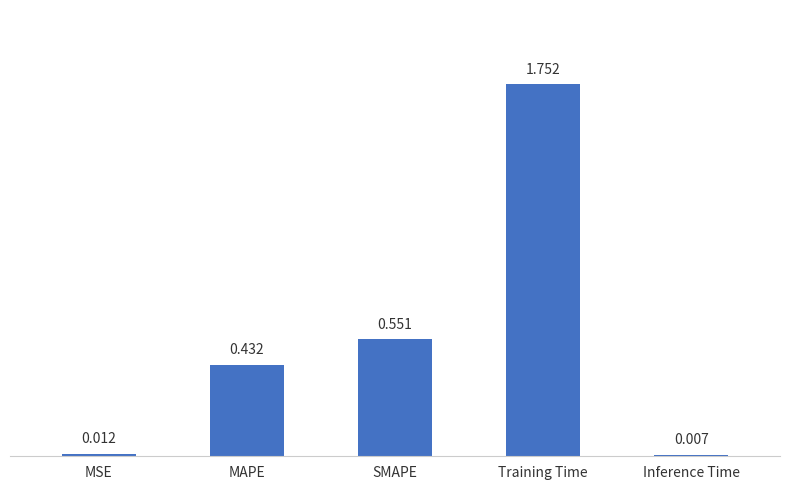

Does the chart contain any negative values?

No